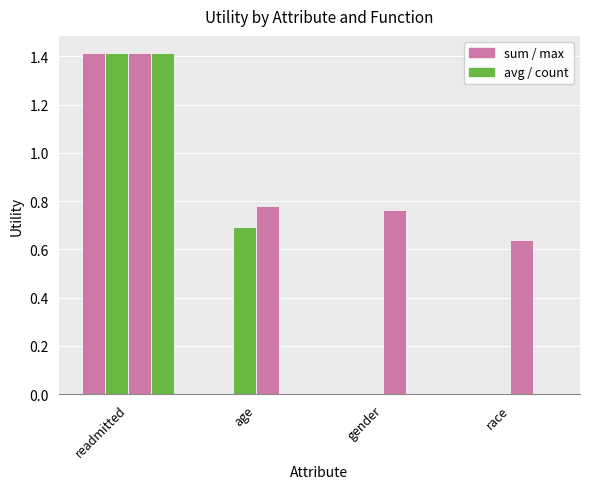

Reading right to left, extract all data points from this chart.

sum: 0.0	0.0	0.0	1.4
avg: 0.0	0.0	0.7	1.4
max: 0.6	0.8	0.8	1.4
count: 0.0	0.0	0.0	1.4